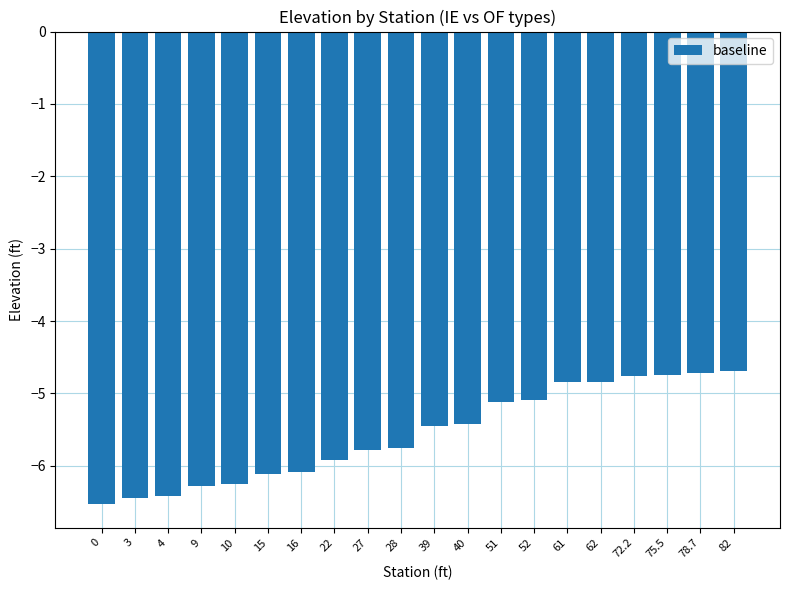

Is it true that the value at 4 is -4.0?

False